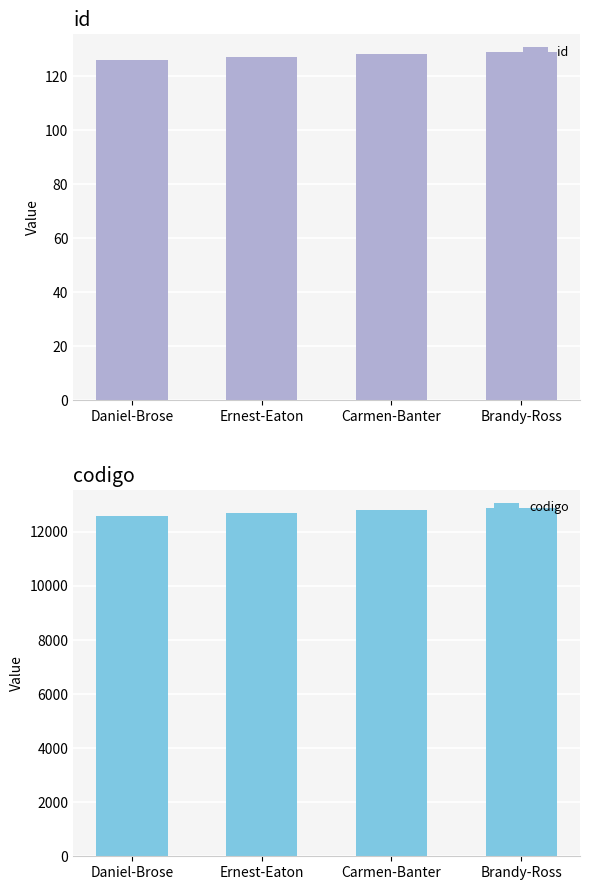

Is it true that codigo equals 12600 at Daniel-Brose?

True